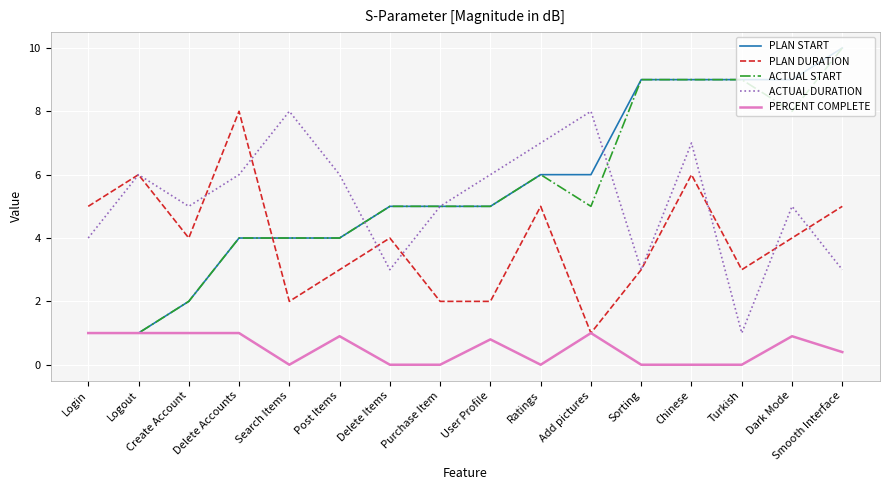

What is the average value of the ACTUAL DURATION series?

5.2